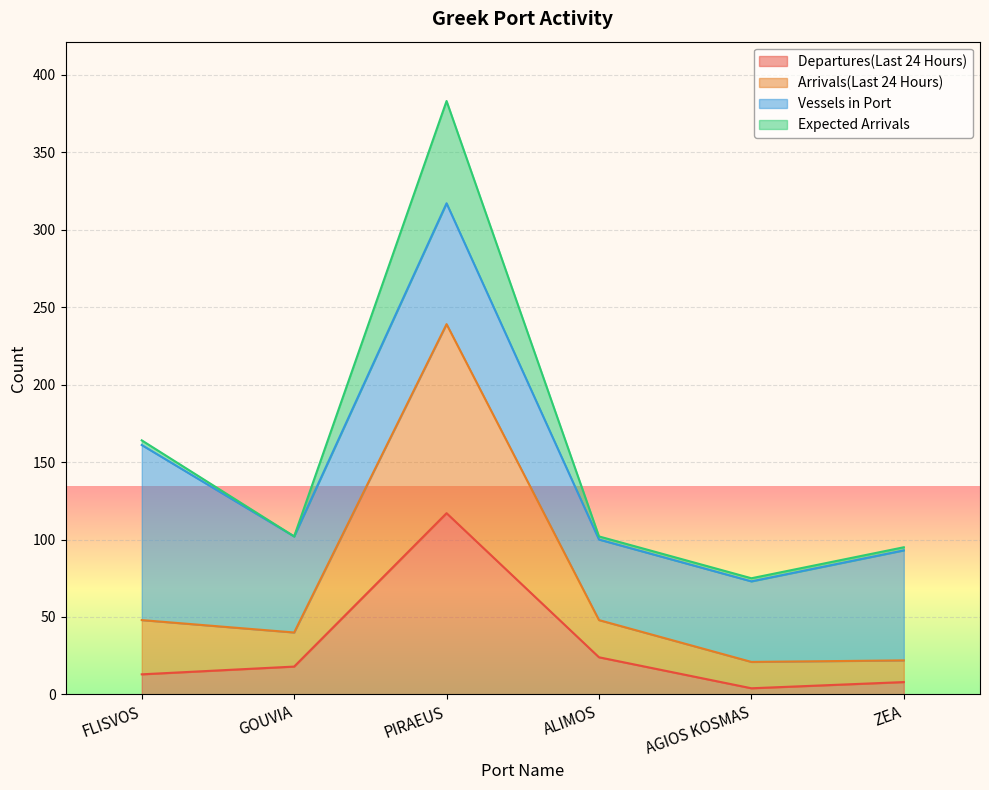

What are all the series names shown in the legend?

Departures(Last 24 Hours), Arrivals(Last 24 Hours), Vessels in Port, Expected Arrivals